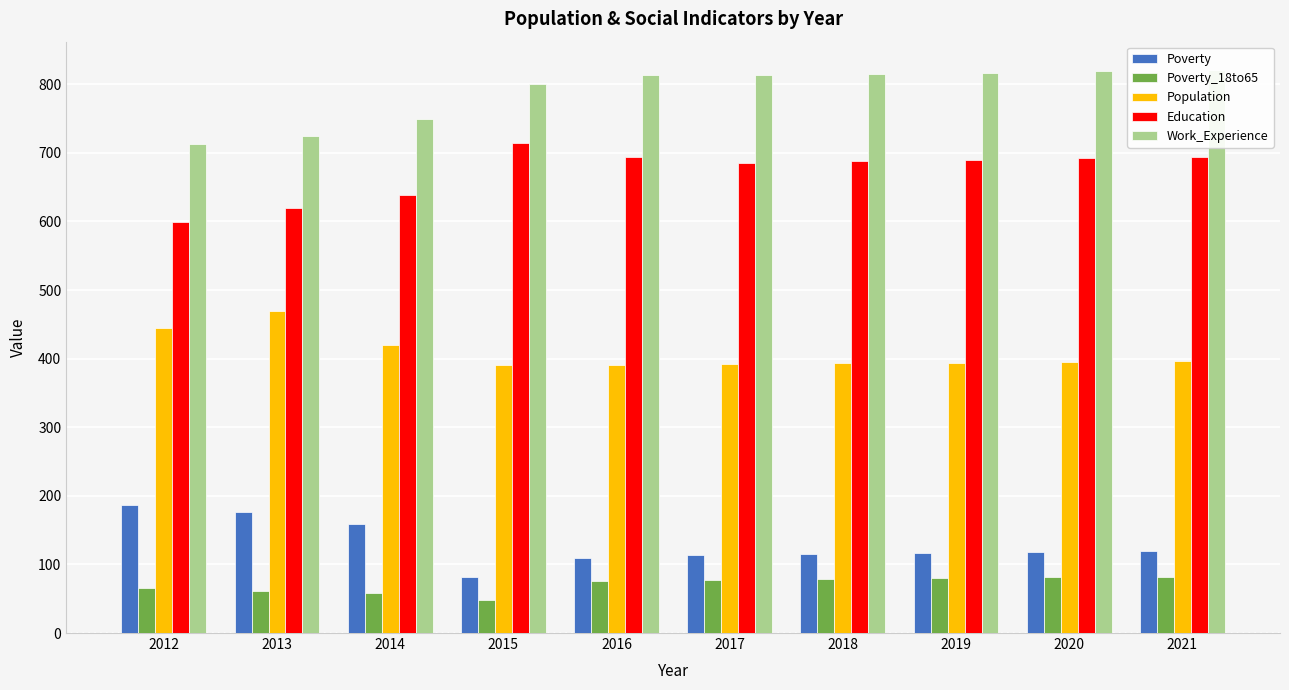

What is the sum of all Population values?

4085